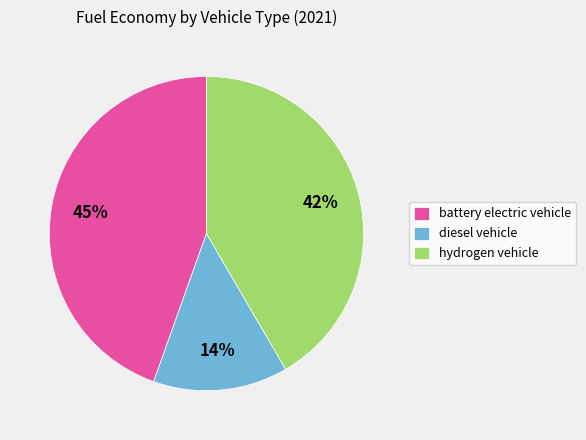

How many slices are in this pie chart?

3